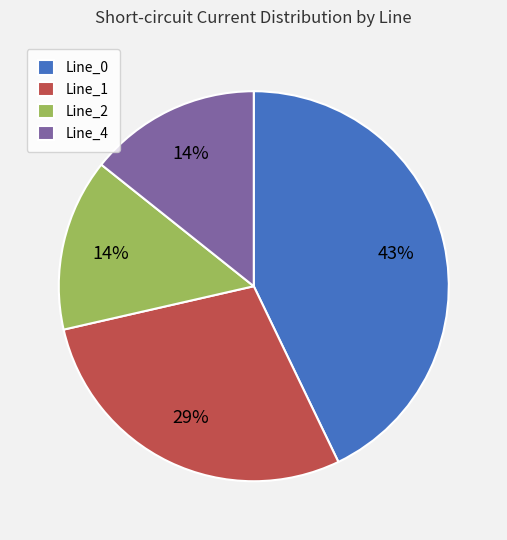

What is the largest slice in the pie chart?

Line_0